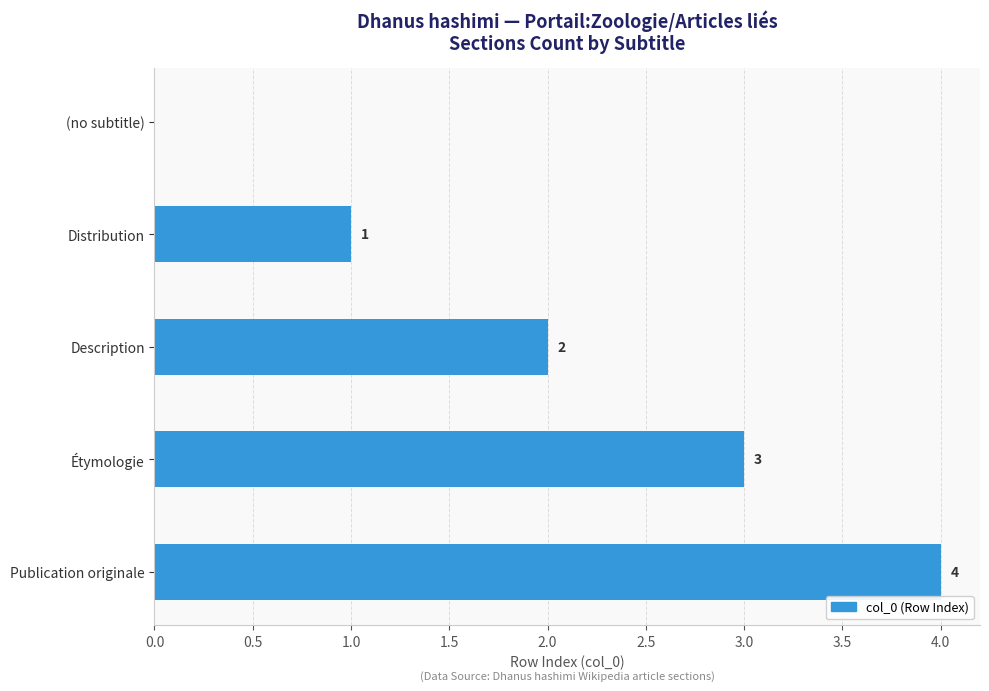

The value at Étymologie is 3. True or false?

True